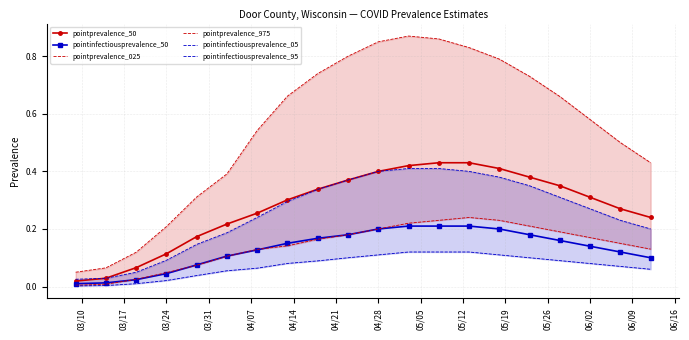

Which series has the widest spread of values?

pointprevalence_975